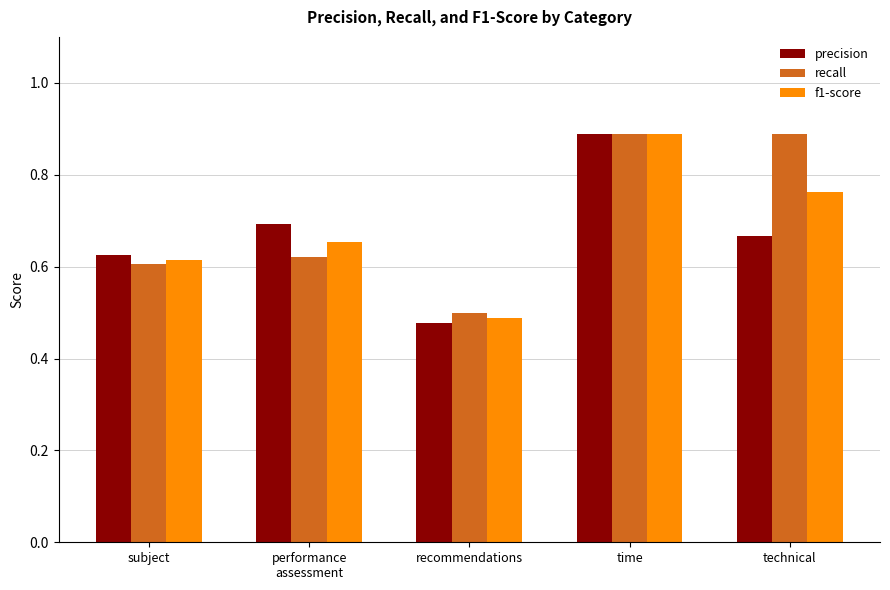

How many bars are there in each group?

3